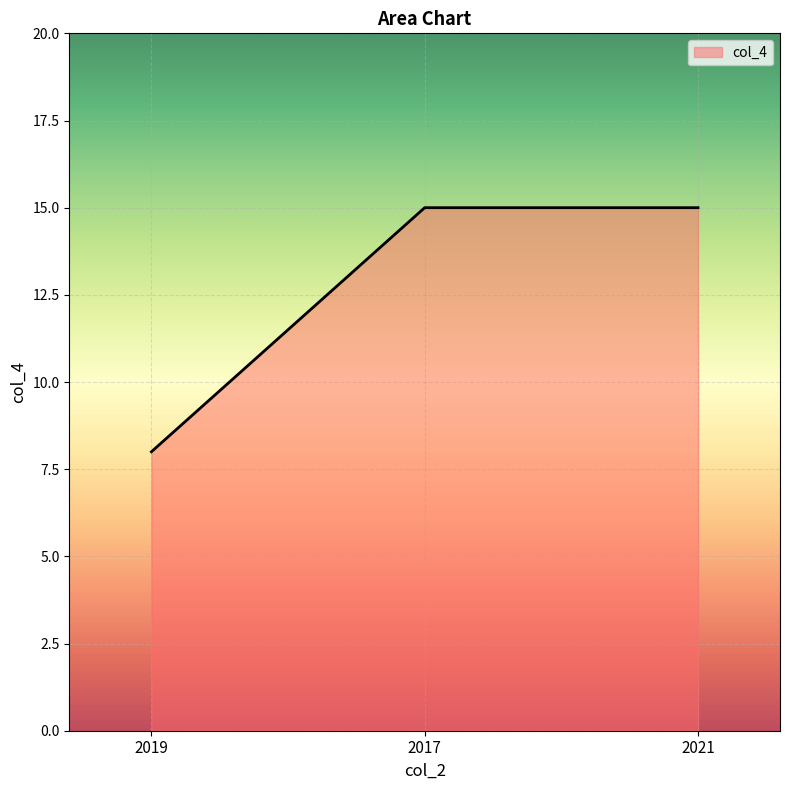

True or false: the data shows 8 at 2021.

False